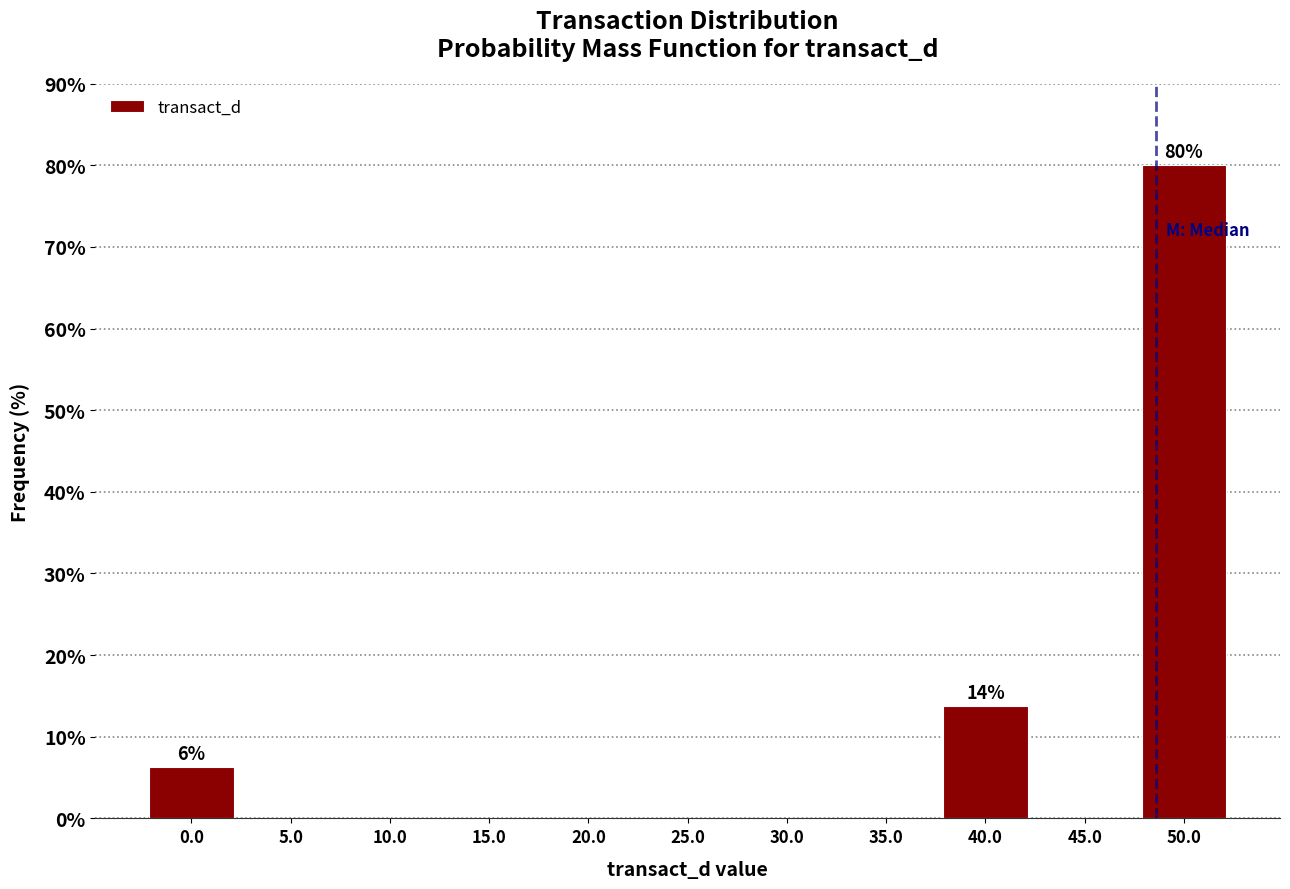

Over which range of the x-axis is the bar tallest?

47.5 to 52.5